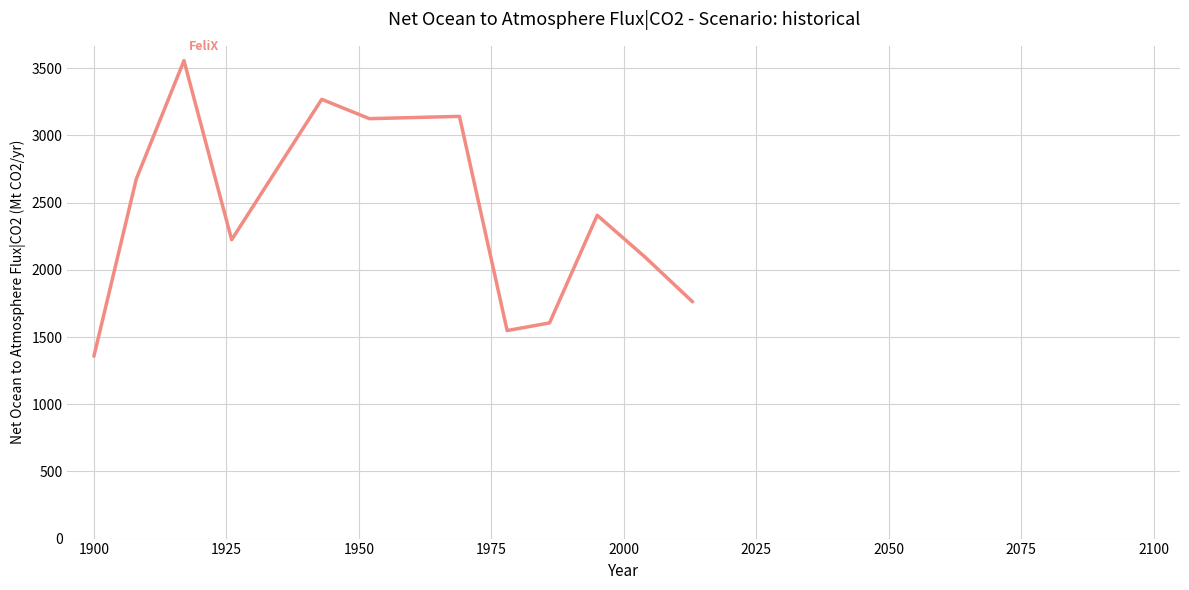

What is the minimum value shown in the chart?

1357